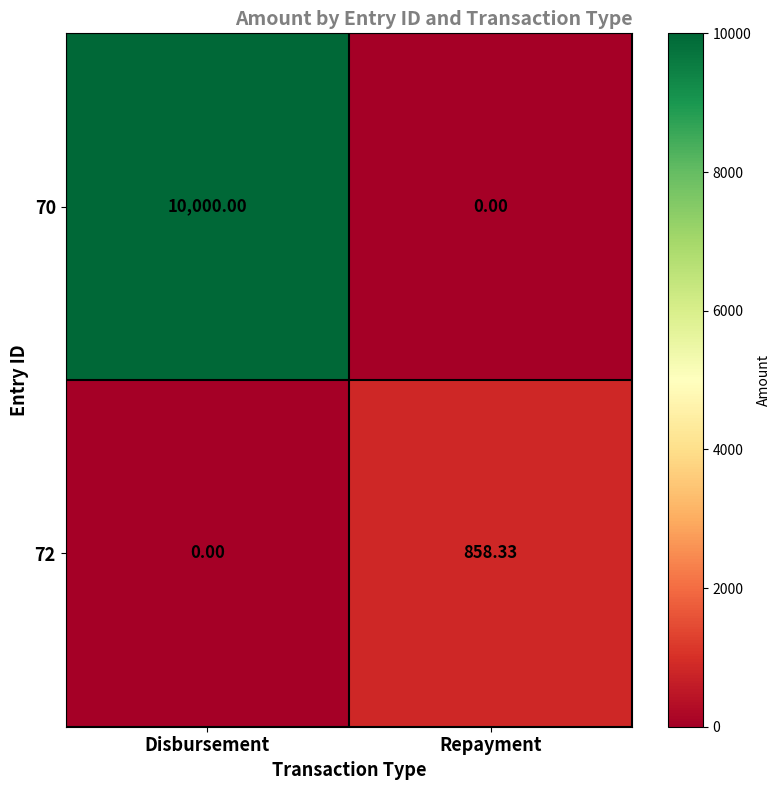

At which label does 72 first exceed 858?

Repayment